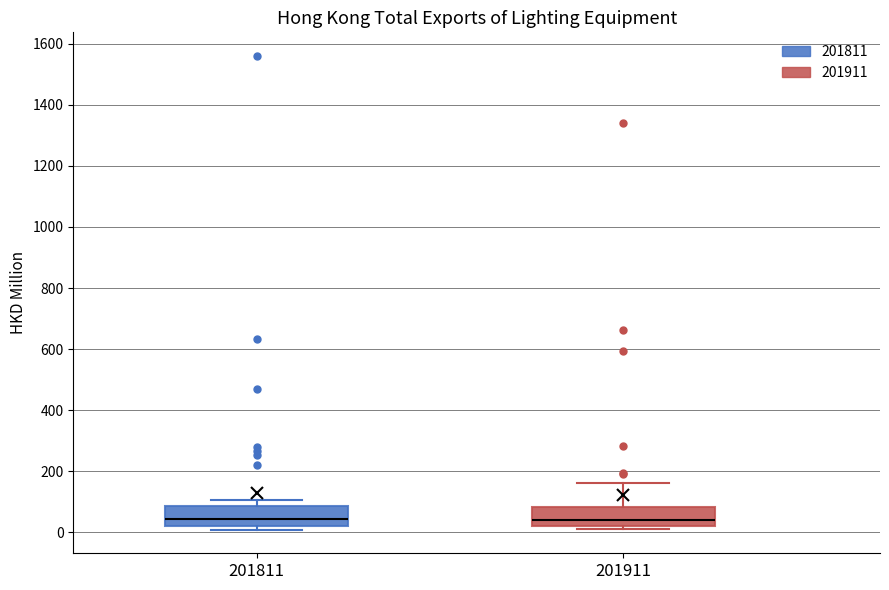

Reading left to right, transcribe this box plot: for each box, give where its median line is, the range the box spans, and where its two whiskers end, as read against the y-axis. The values are not printed on the chart, so give them approximately, as read against the axis.

201811: median 40, box 20 to 80, whiskers 0 to 100
201911: median 40, box 20 to 80, whiskers 0 to 160